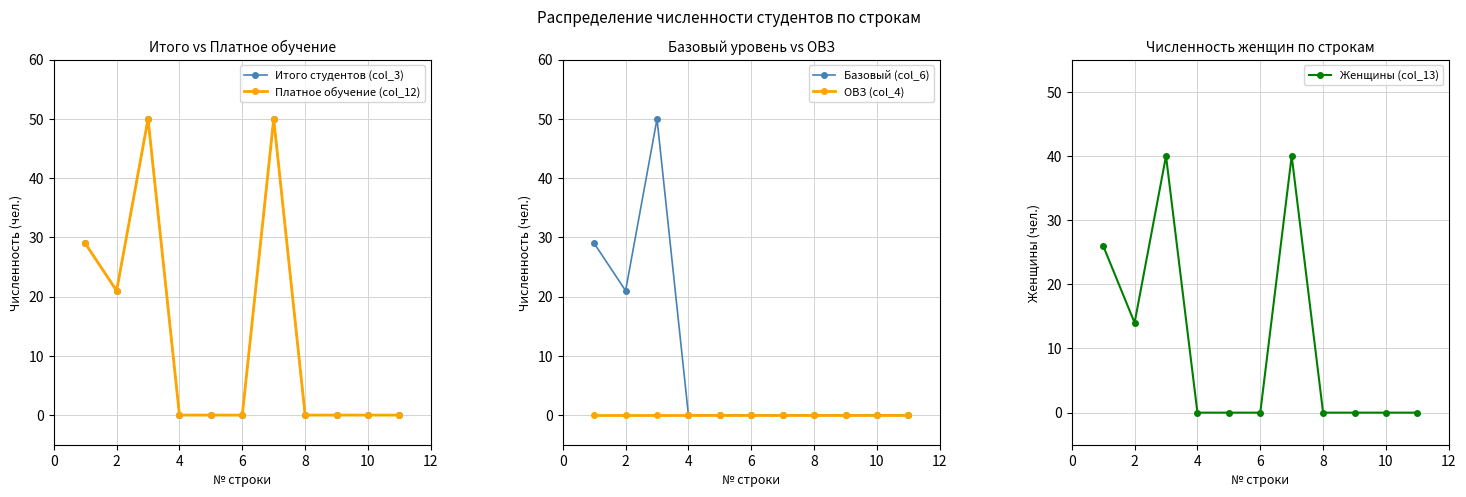

The ОВЗ (col_4) series shows 0 at 8. True or false?

True